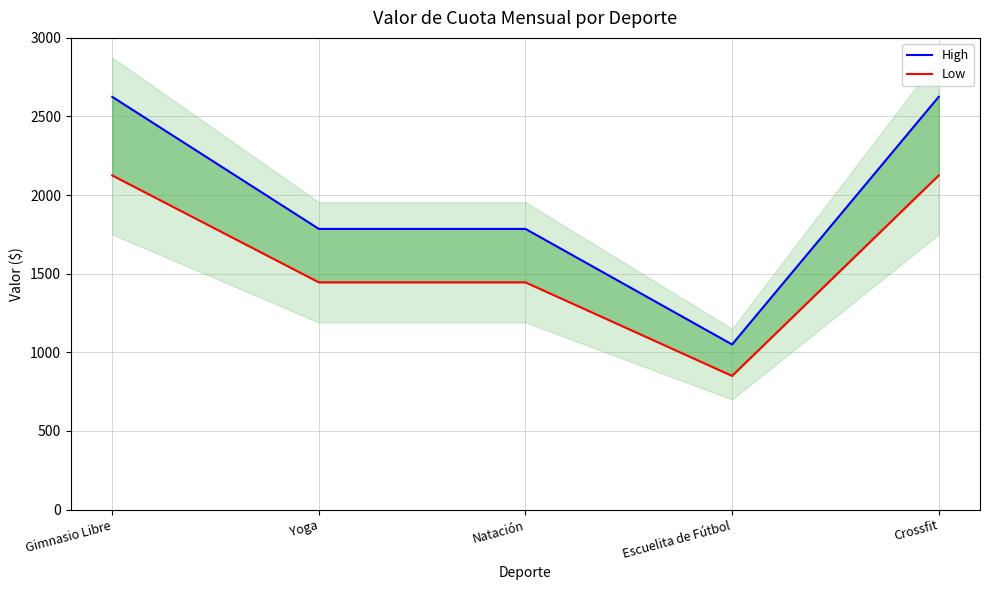

How many lines are shown in the chart?

2